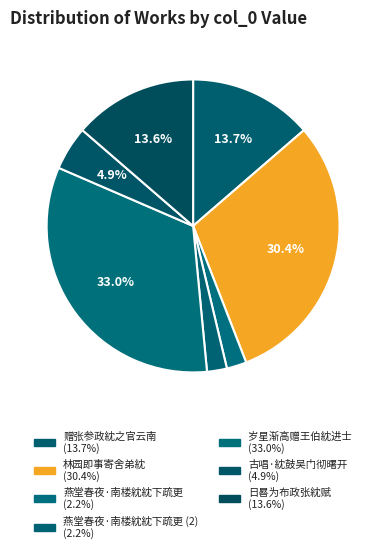

How many slices are in this pie chart?

7